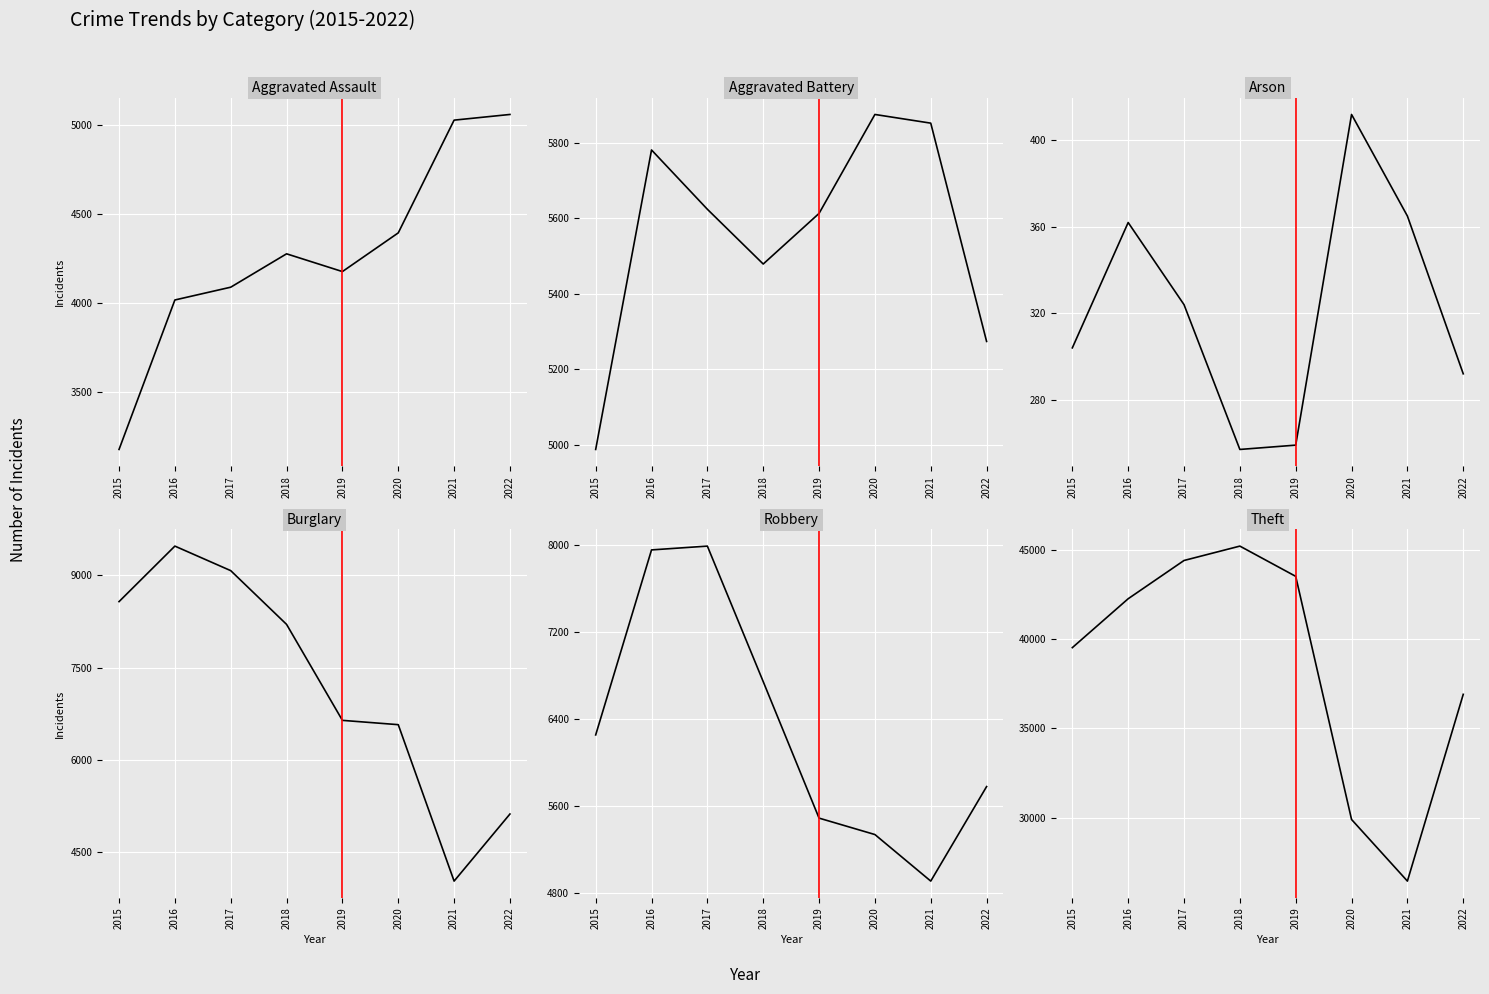

What is the spread (max minus min) of values at 2015?

39213